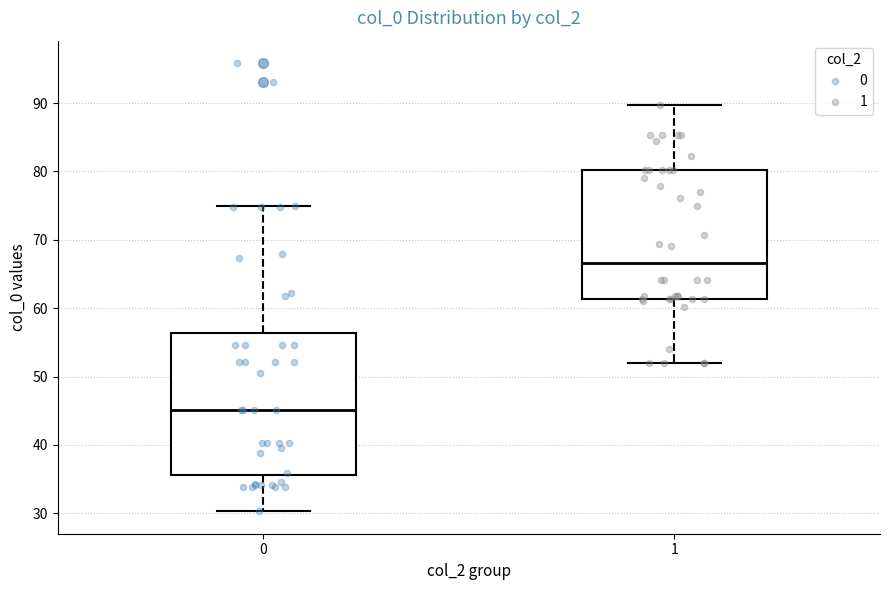

Where does the median line of the box at x = 0 sit on the y-axis? The values are not printed on the chart, so give them approximately, as read against the axis.

45